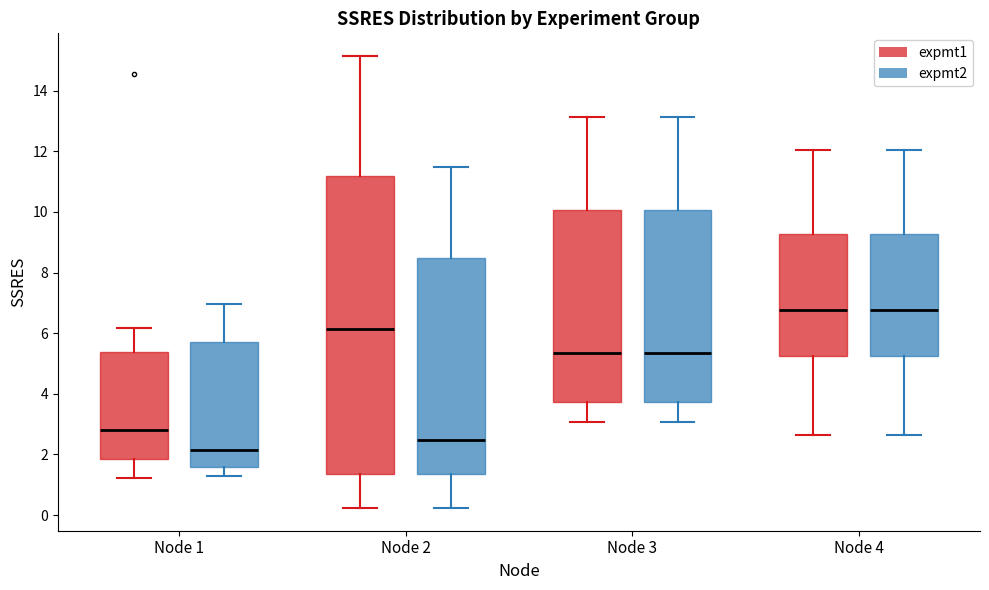

Reading left to right, transcribe this box plot: for each box, give where its median line is, the range the box spans, and where its two whiskers end, as read against the y-axis. The values are not printed on the chart, so give them approximately, as read against the axis.

Node 1 (expmt1): median 2.8, box 1.8 to 5.4, whiskers 1.2 to 6.2
Node 1 (expmt2): median 2.2, box 1.6 to 5.8, whiskers 1.2 to 7.0
Node 2 (expmt1): median 6.2, box 1.4 to 11.2, whiskers 0.2 to 15.2
Node 2 (expmt2): median 2.4, box 1.4 to 8.4, whiskers 0.2 to 11.4
Node 3 (expmt1): median 5.4, box 3.8 to 10.0, whiskers 3.0 to 13.2
Node 3 (expmt2): median 5.4, box 3.8 to 10.0, whiskers 3.0 to 13.2
Node 4 (expmt1): median 6.8, box 5.2 to 9.2, whiskers 2.6 to 12.0
Node 4 (expmt2): median 6.8, box 5.2 to 9.2, whiskers 2.6 to 12.0